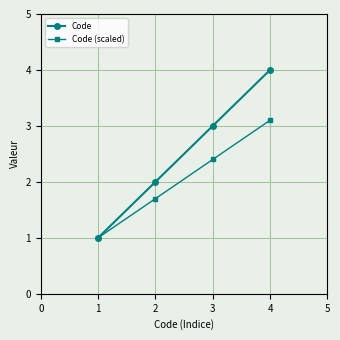

What is the spread (max minus min) of values at 2?

0.3